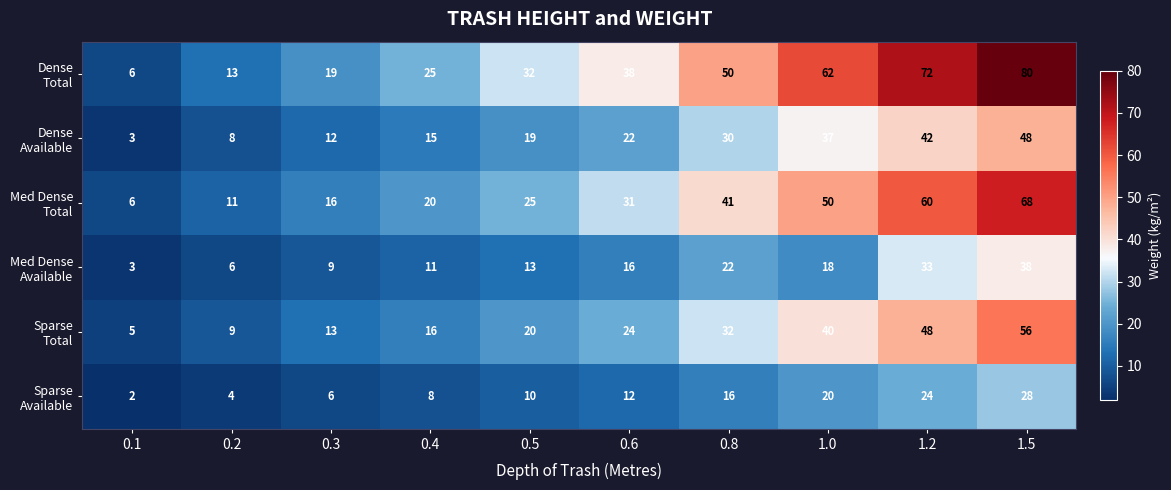

What is the maximum value shown in the chart?

80